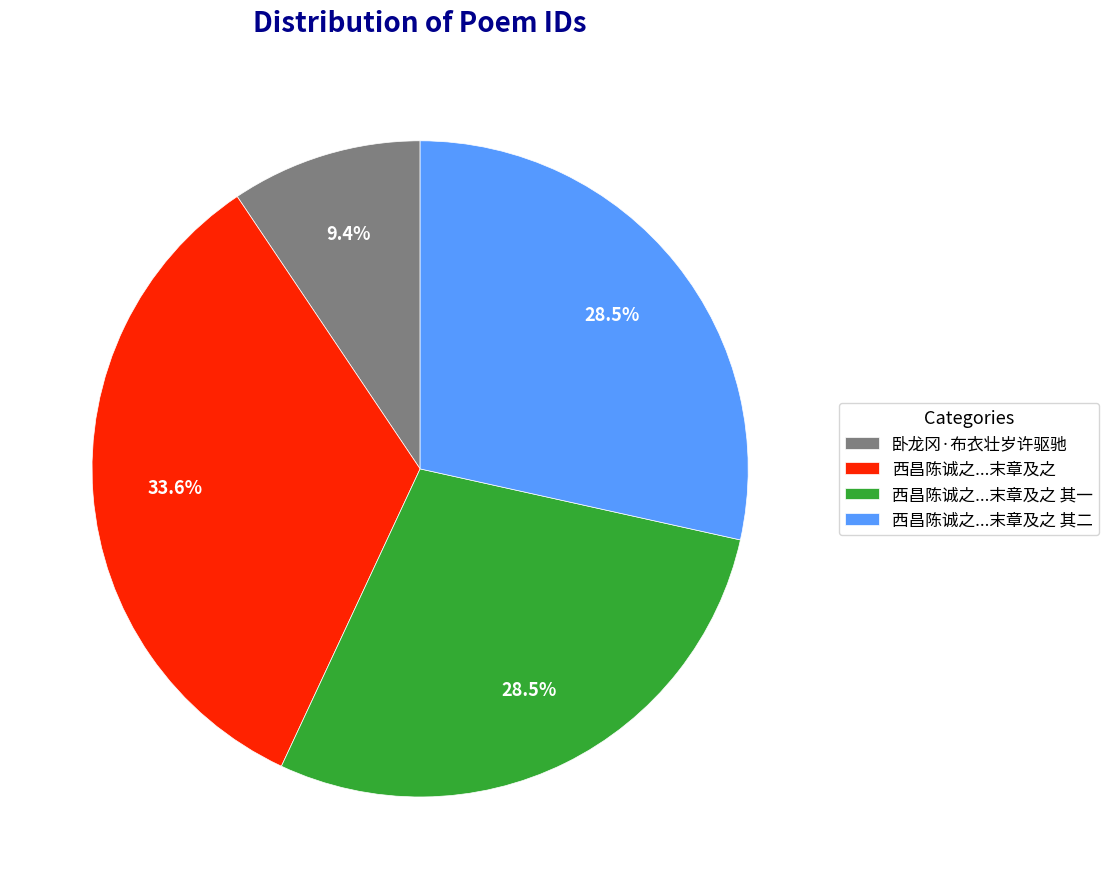

Which category has the biggest portion of the pie?

西昌陈诚之...末章及之